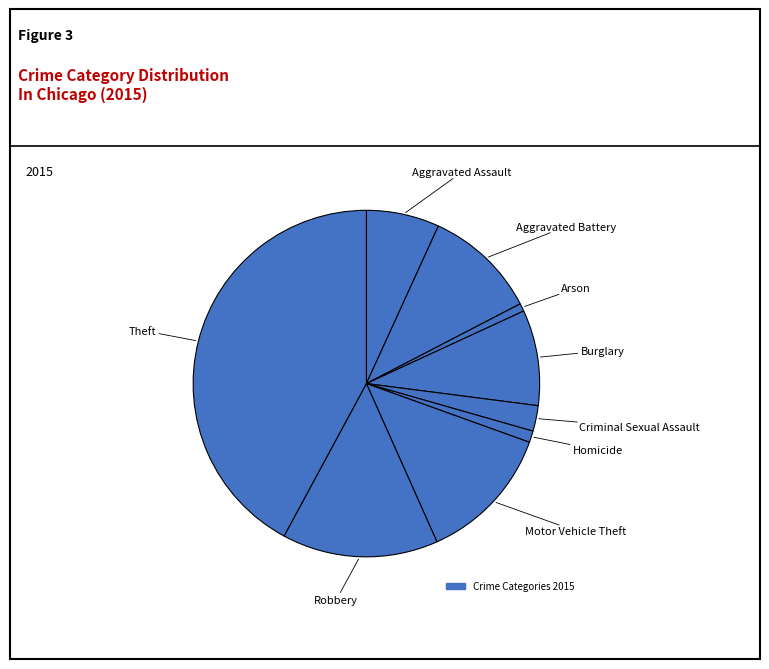

How many segments does this pie chart have?

9